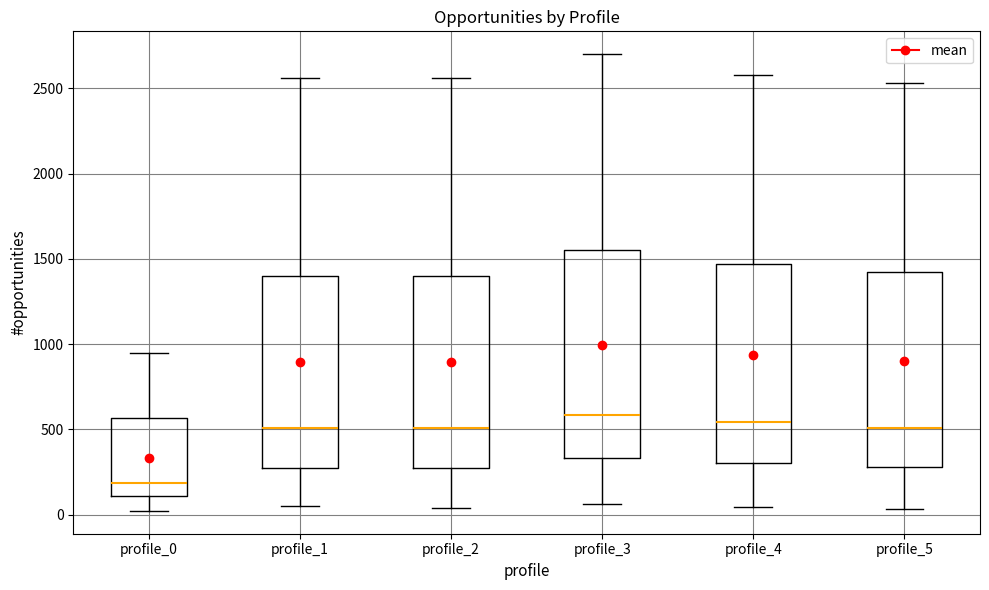

Where does the median line of the box for profile_1 sit on the y-axis? The values are not printed on the chart, so give them approximately, as read against the axis.

500